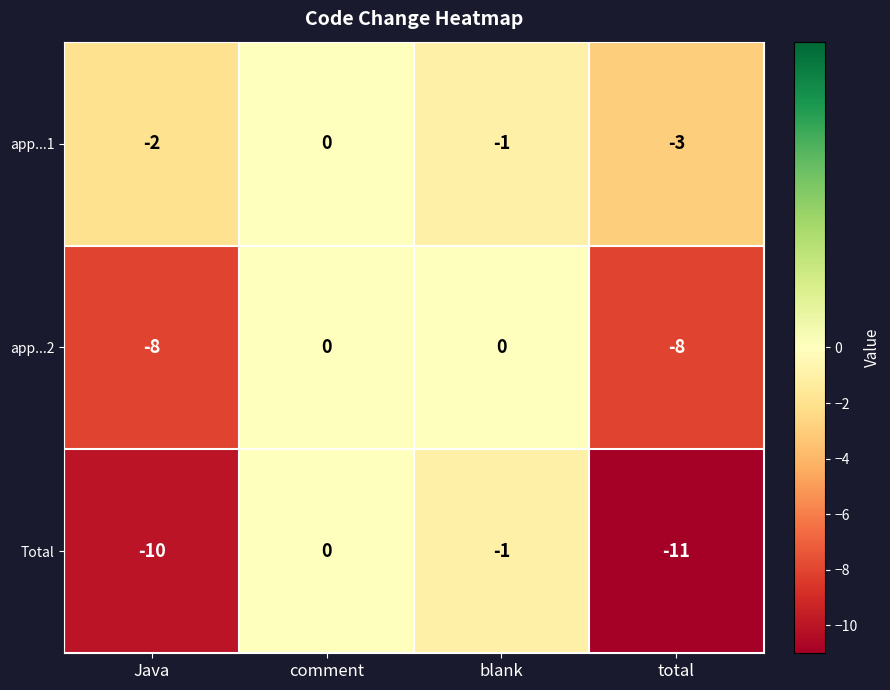

Count the number of data series in this chart.

3